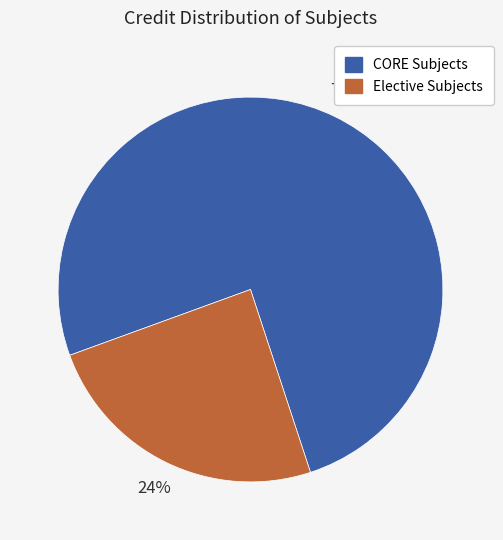

How many segments does this pie chart have?

2